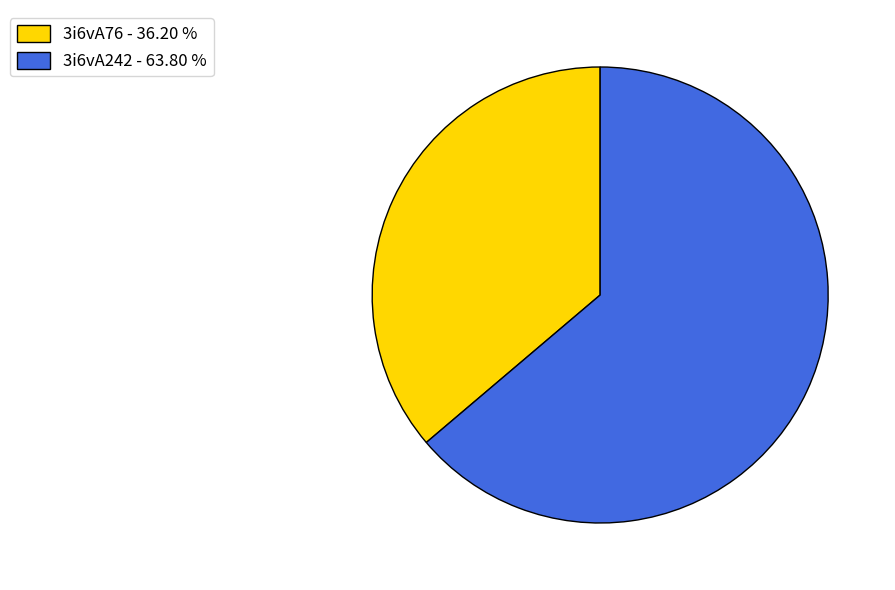

What is the largest slice in the pie chart?

3i6vA242